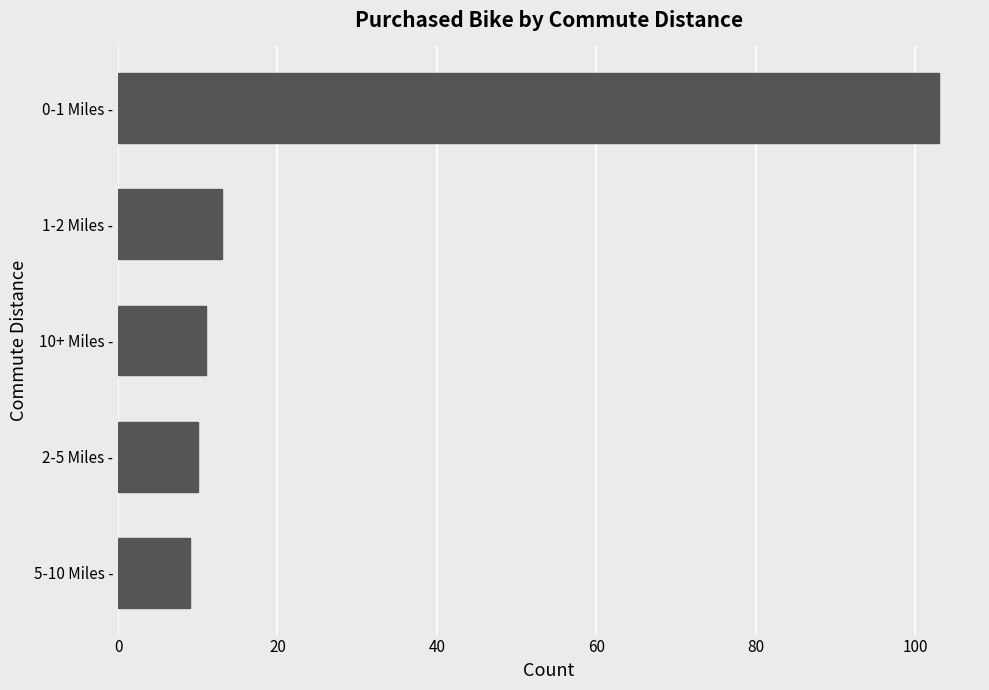

Is it true that the value at 5-10 Miles - is 9?

True